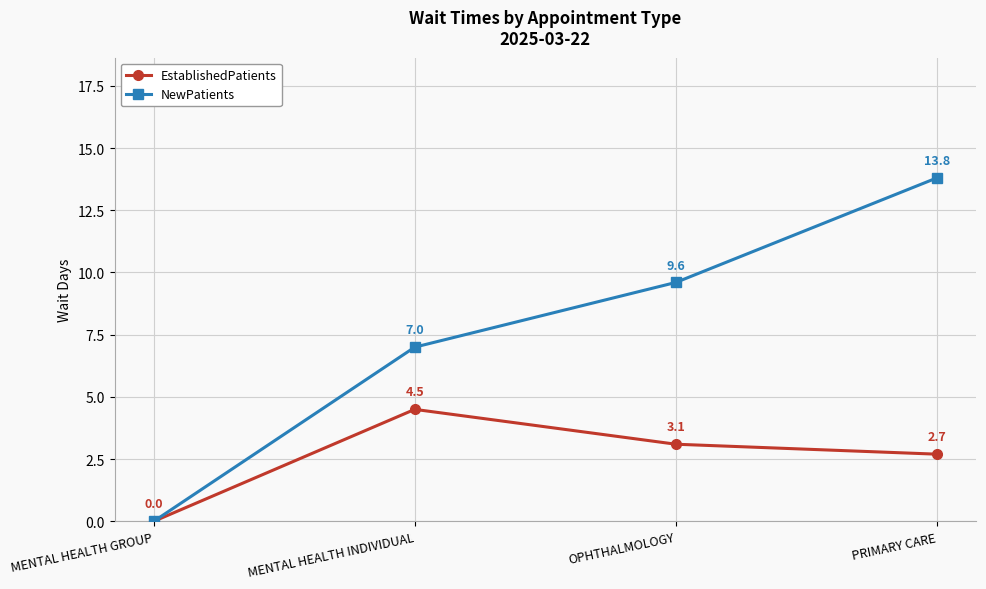

How many interior local peaks does the EstablishedPatients series have?

1